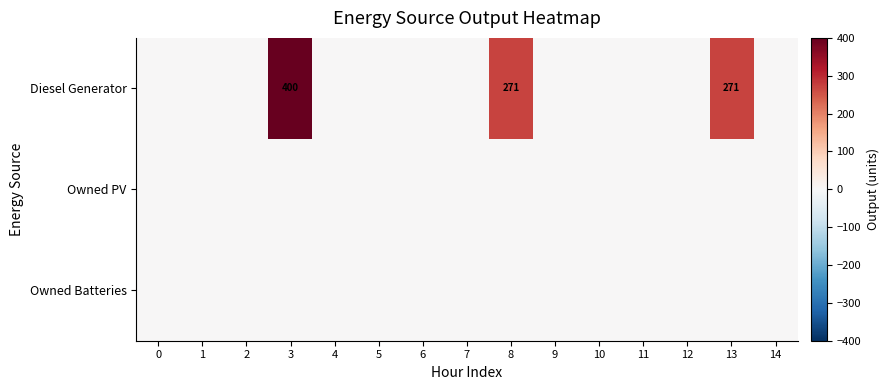

The value of Diesel Generator at 3 is 400. True or false?

True